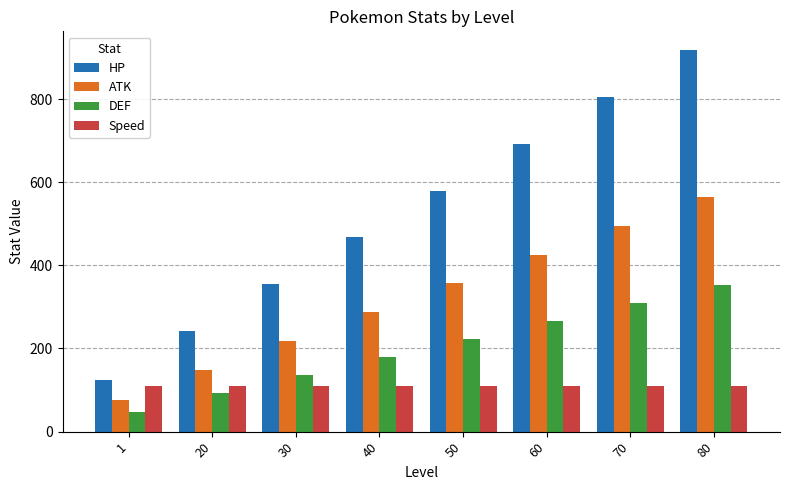

How many bars are there in each group?

4